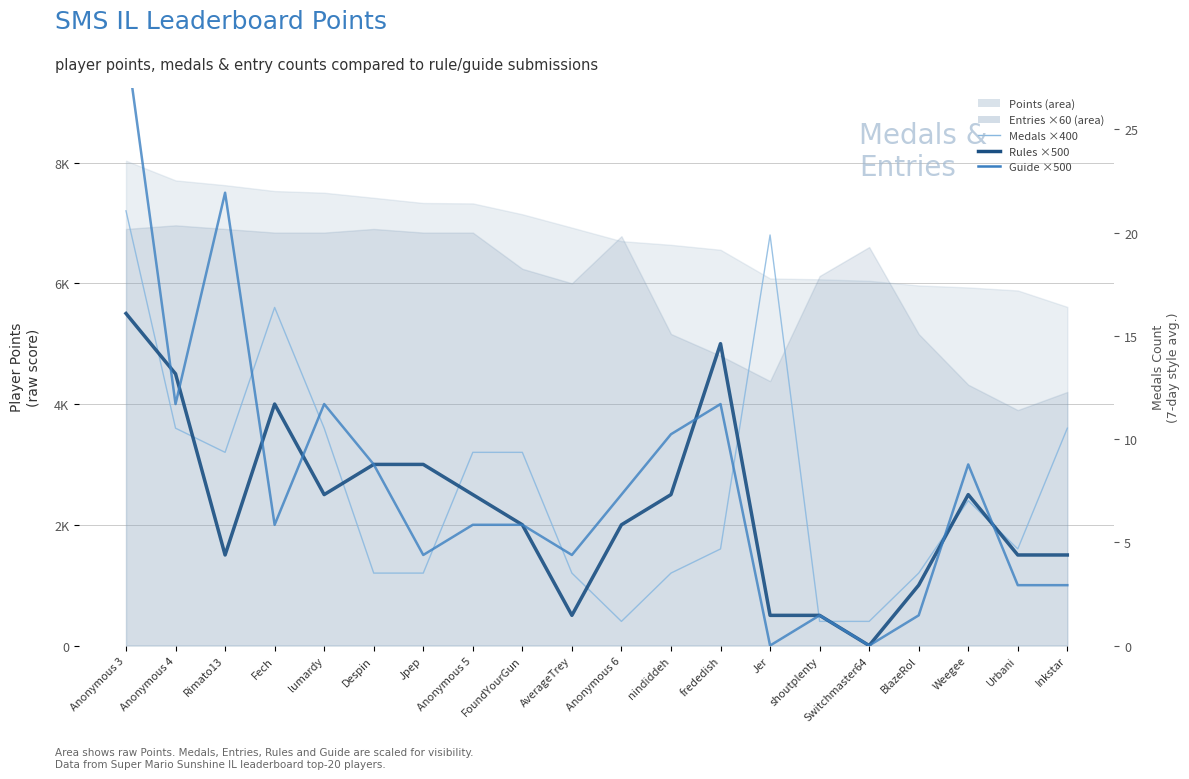

True or false: Medals (×400) and Rules (×500) cross at least once.

True